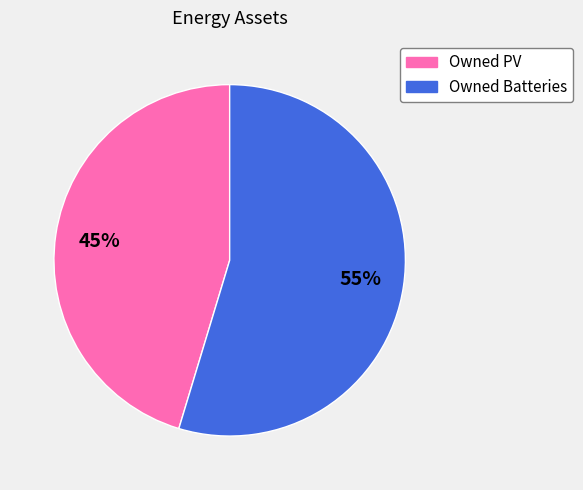

Is the sum of Owned PV and Owned Batteries greater than half?

Yes